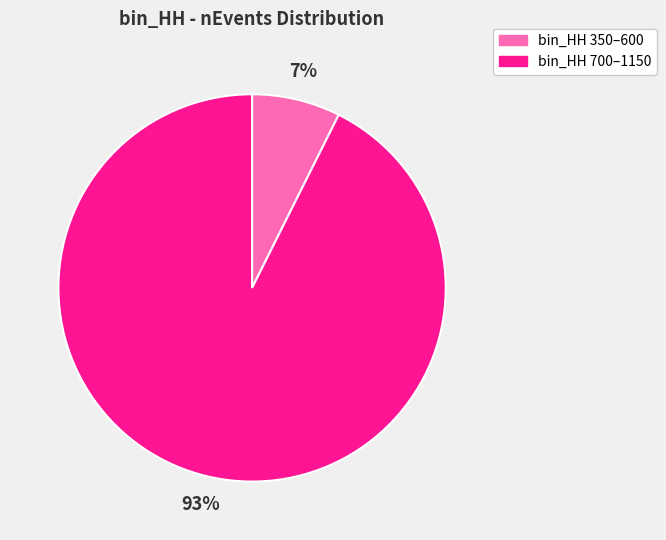

Which category has the smallest portion of the pie?

bin_HH 350–600